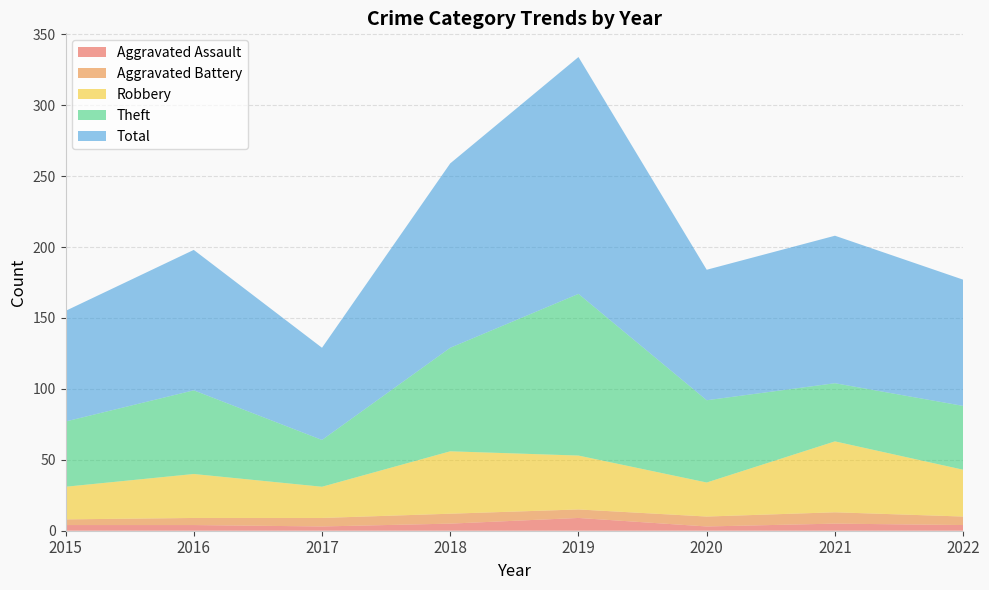

Reading left to right, transcribe all the data shown in this chart.

Aggravated Assault: 4	4	3	5	9	3	5	4
Aggravated Battery: 4	5	6	7	6	7	8	6
Robbery: 23	31	22	44	38	24	50	33
Theft: 46	59	33	73	114	58	41	45
Total: 78	99	65	130	167	92	104	89